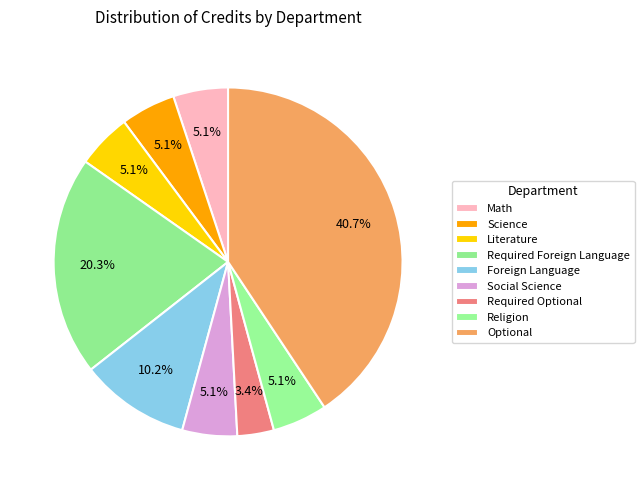

To the nearest percent, what portion does Social Science represent?

5%